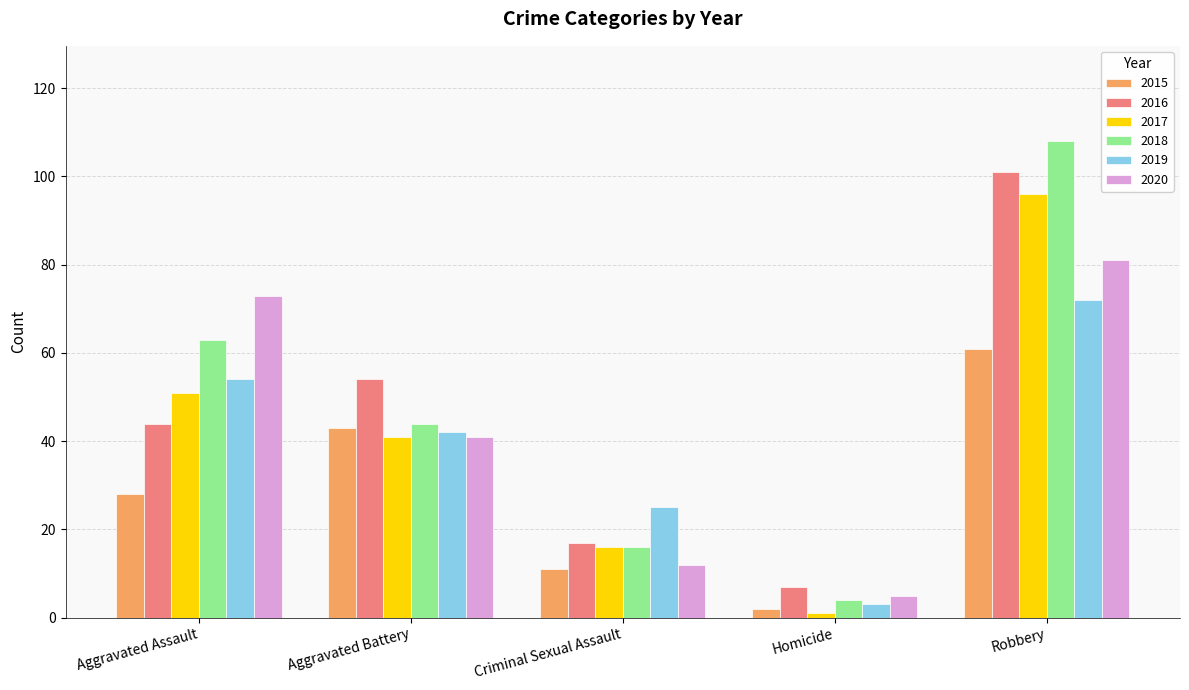

Which label corresponds to the smallest value in the chart?

Homicide